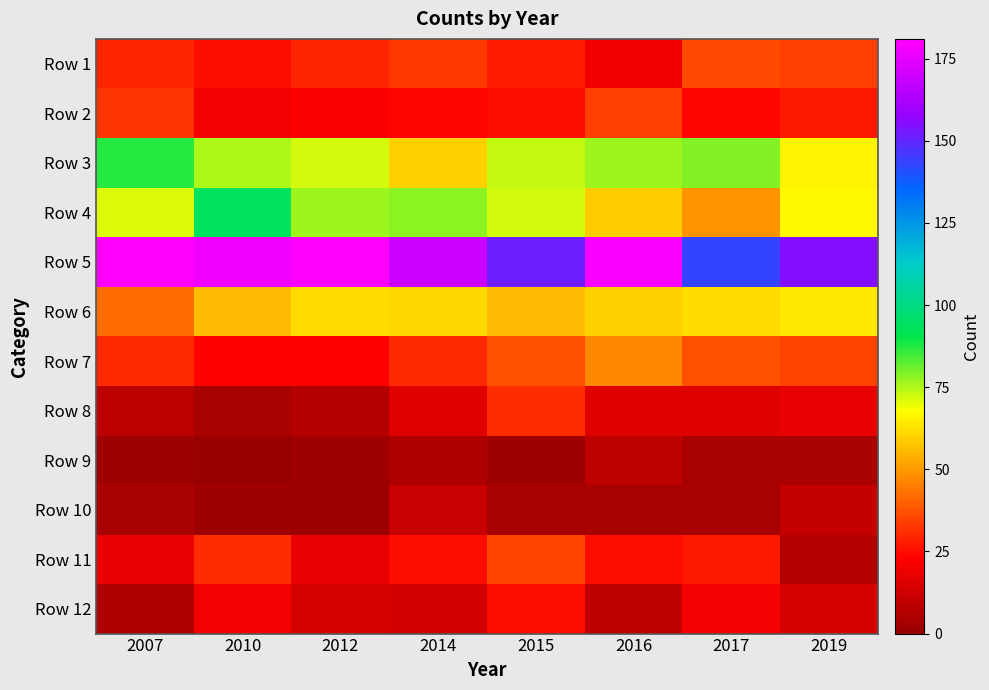

Reading left to right, transcribe all the data shown in this chart.

Row 1: 2007=29	2010=25	2012=29	2014=33	2015=28	2016=20	2017=36	2019=34
Row 2: 2007=32	2010=21	2012=22	2014=24	2015=25	2016=34	2017=24	2019=27
Row 3: 2007=87	2010=75	2012=72	2014=60	2015=73	2016=77	2017=79	2019=66
Row 4: 2007=71	2010=94	2012=77	2014=78	2015=72	2016=59	2017=49	2019=67
Row 5: 2007=181	2010=178	2012=181	2014=169	2015=152	2016=180	2017=143	2019=155
Row 6: 2007=42	2010=56	2012=62	2014=61	2015=56	2016=60	2017=62	2019=64
Row 7: 2007=30	2010=23	2012=23	2014=30	2015=37	2016=47	2017=37	2019=35
Row 8: 2007=8	2010=4	2012=7	2014=16	2015=31	2016=16	2017=16	2019=18
Row 9: 2007=2	2010=0	2012=2	2014=5	2015=2	2016=9	2017=4	2019=4
Row 10: 2007=4	2010=2	2012=1	2014=11	2015=4	2016=4	2017=4	2019=10
Row 11: 2007=18	2010=31	2012=18	2014=25	2015=35	2016=25	2017=27	2019=6
Row 12: 2007=5	2010=21	2012=14	2014=13	2015=25	2016=9	2017=21	2019=14